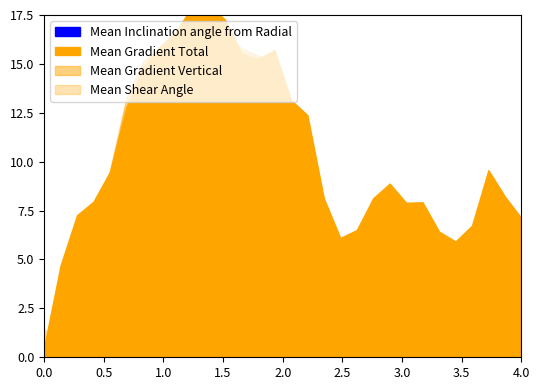

What is the maximum value for Mean Inclination angle from Radial?

36.0